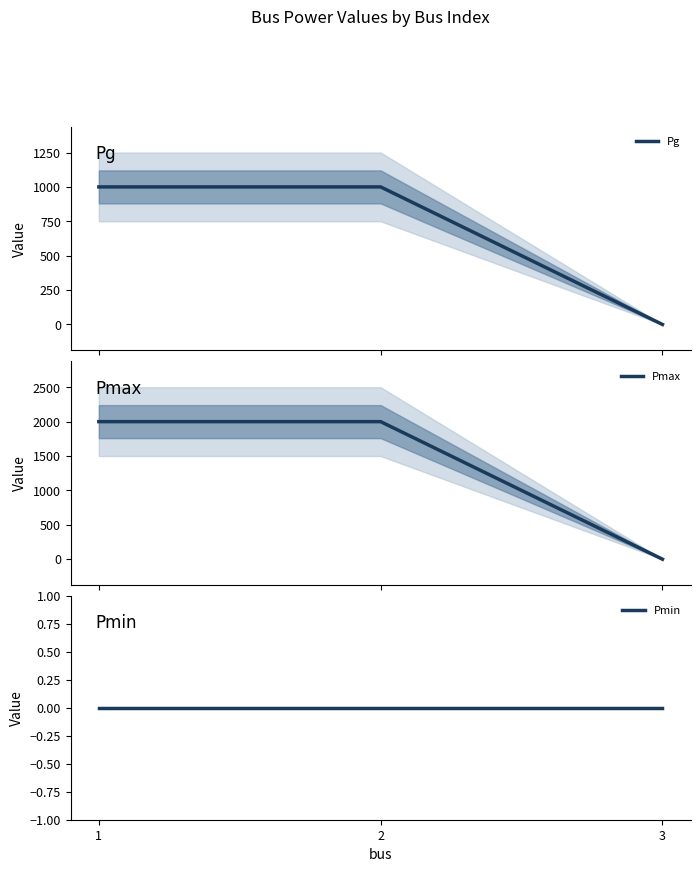

The value of Pg at 2 is 574. True or false?

False